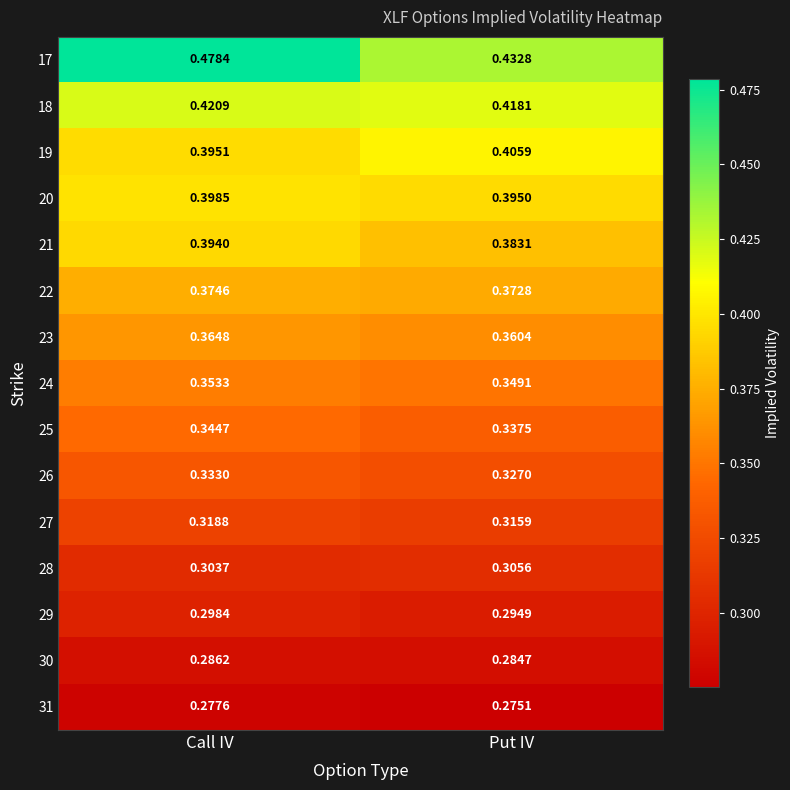

Which label corresponds to the smallest value in the chart?

Put IV